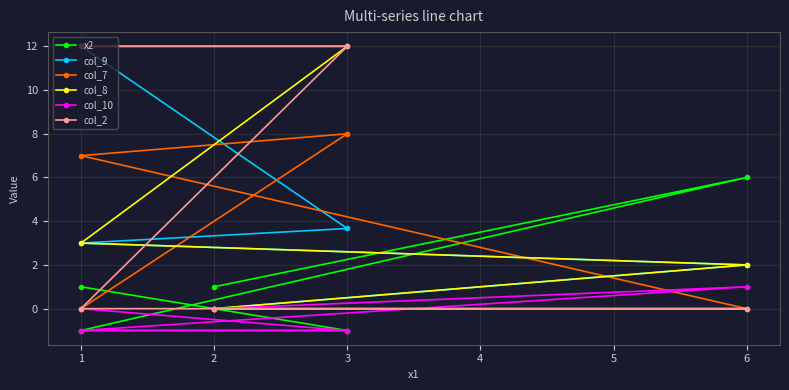

Which series changed the most between 3 and 1?

col_9